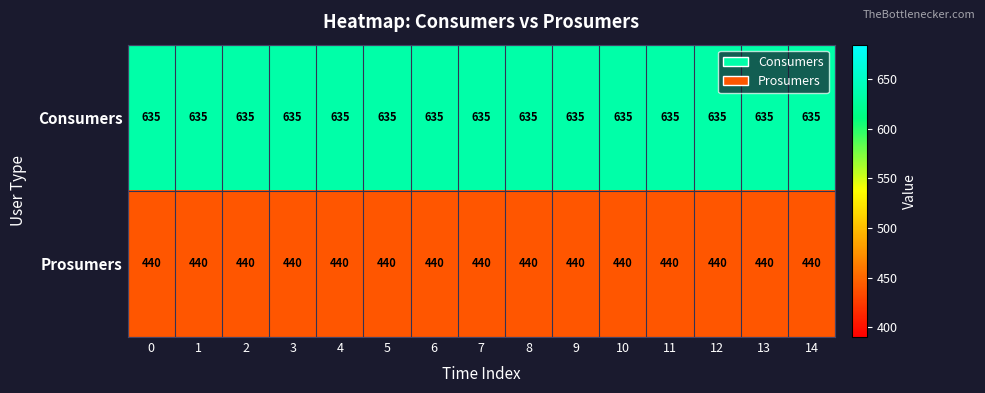

Rank the series by their average value, from lowest to highest.

Prosumers, Consumers